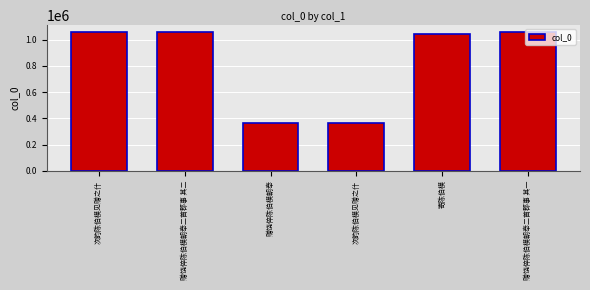

Are the bars horizontal?

No